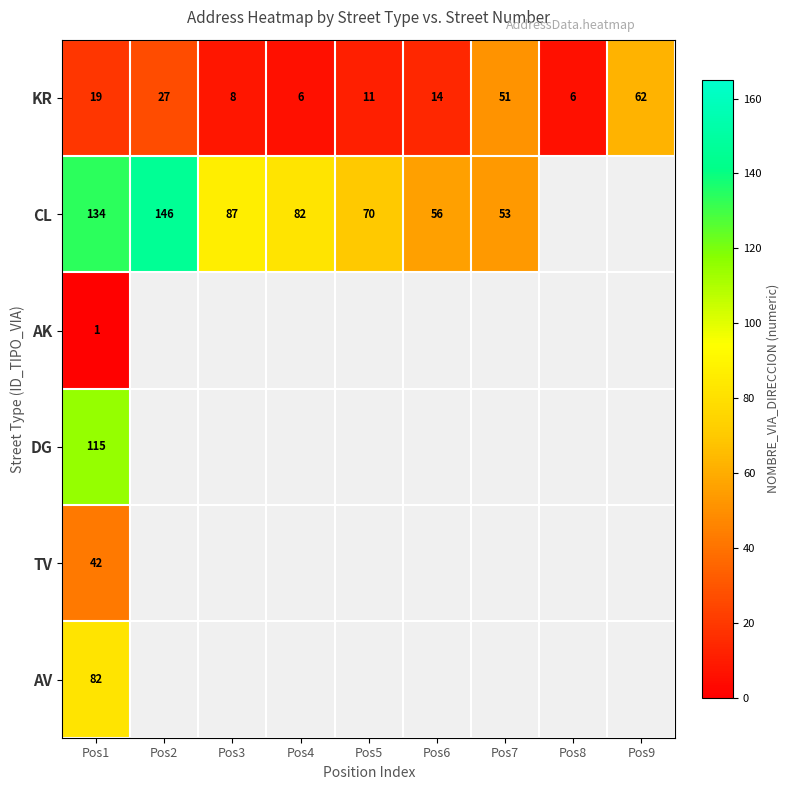

Count the number of data series in this chart.

6